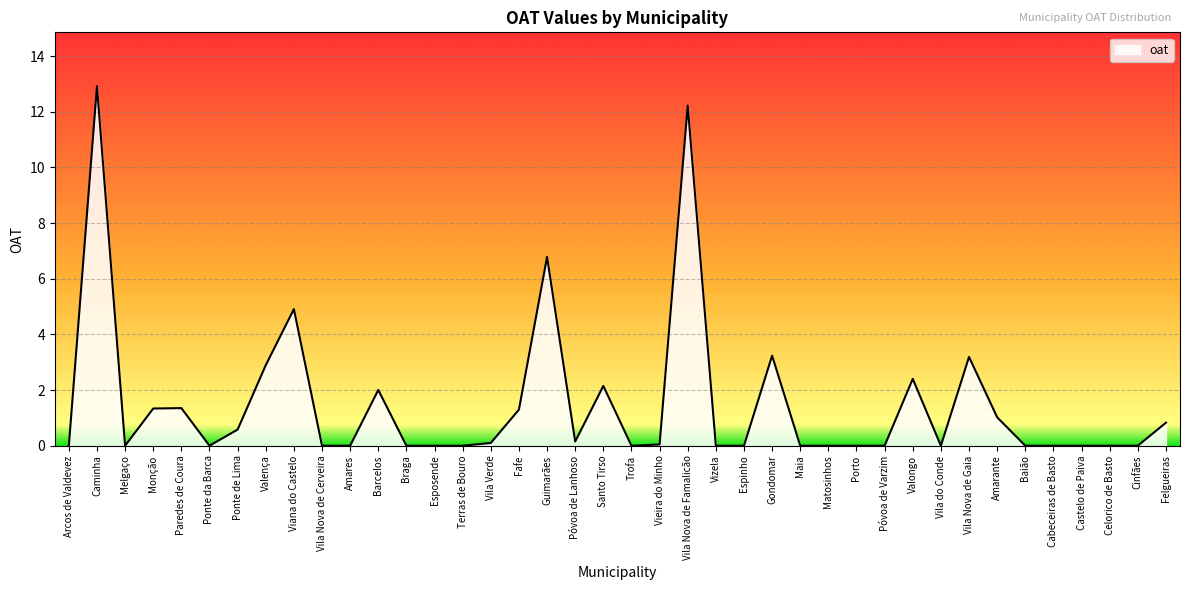

At which category does the chart reach its peak across all series?

Caminha